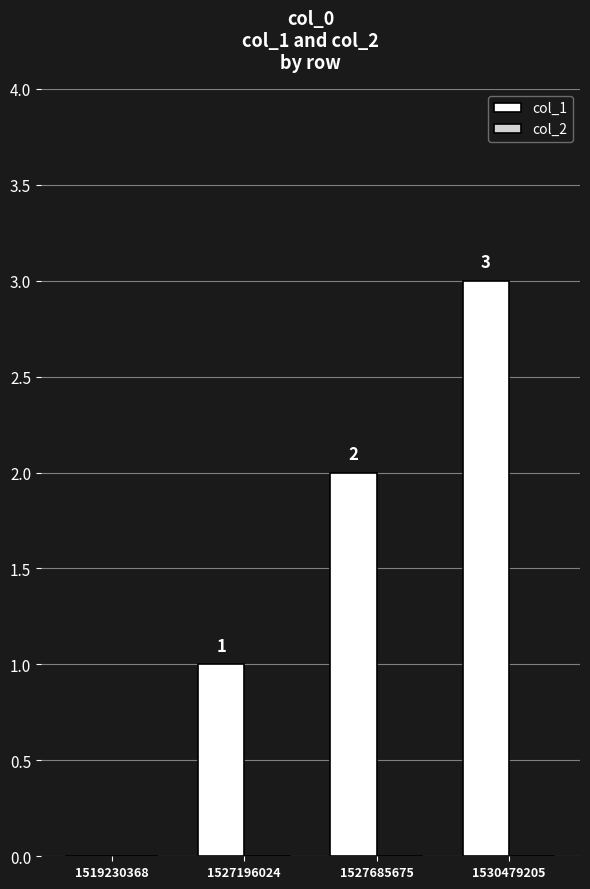

The value at 1527685675 is 3. True or false?

False